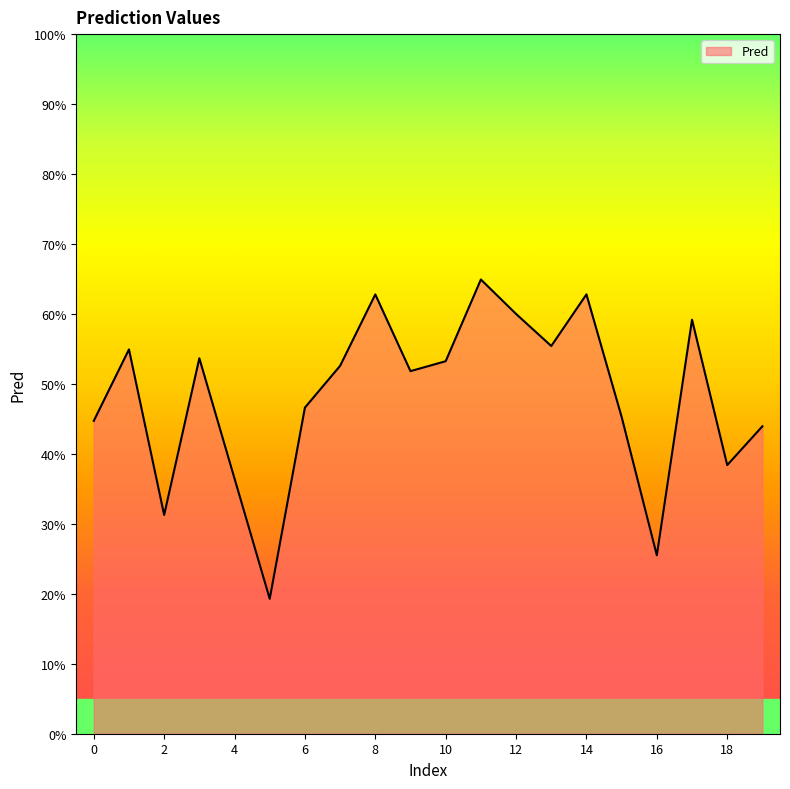

Rank the categories by value from lowest to highest.

5, 16, 2, 4, 18, 19, 0, 15, 6, 9, 7, 10, 3, 1, 13, 17, 12, 8, 14, 11